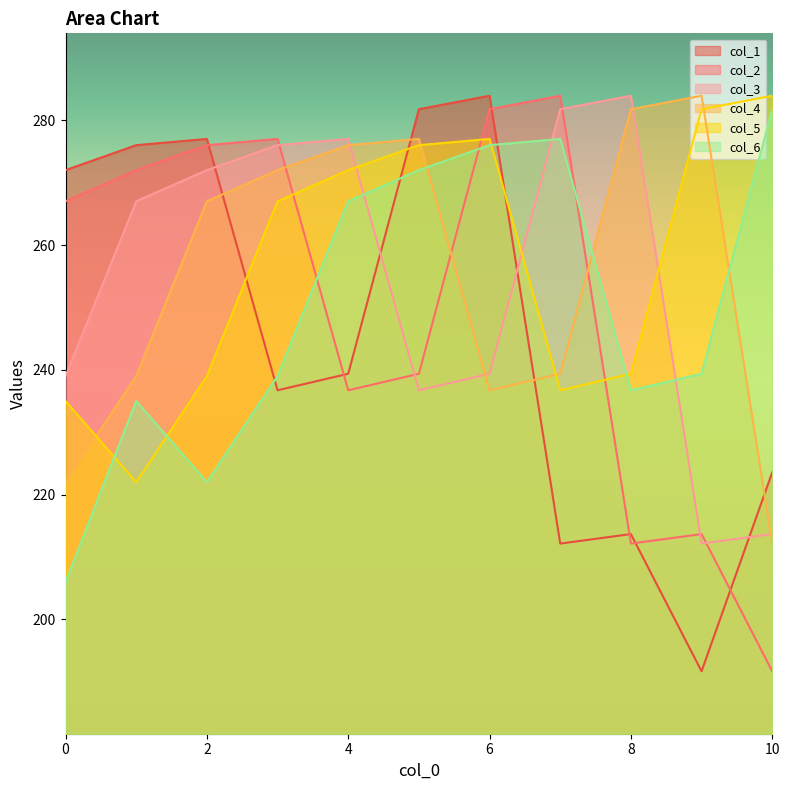

At which category is the sum across all series the highest?

6